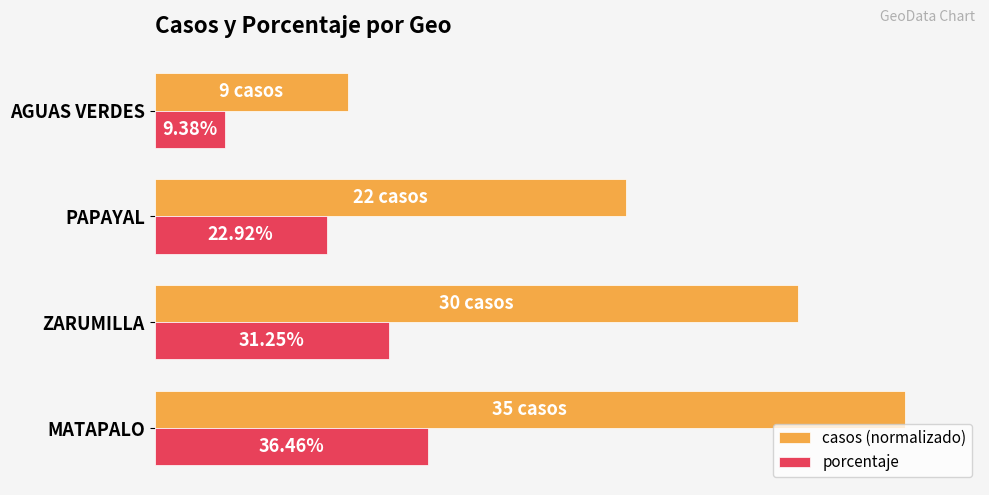

Which series changed the most between MATAPALO and PAPAYAL?

casos (normalizado)